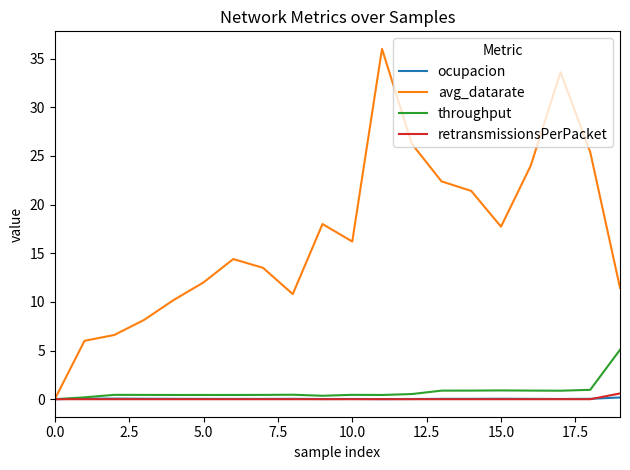

What are all the series names shown in the legend?

ocupacion, avg_datarate, throughput, retransmissionsPerPacket